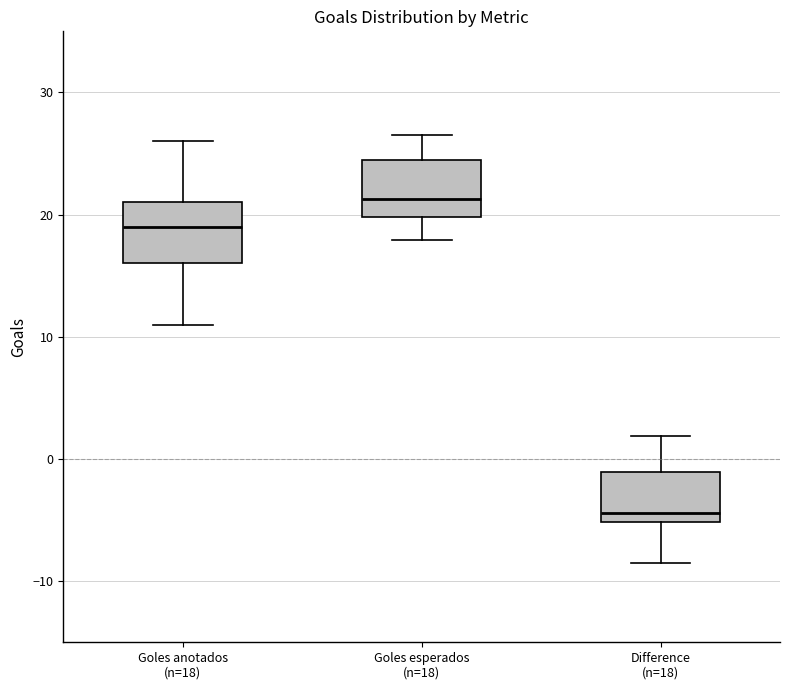

Reading left to right, transcribe this box plot: for each box, give where its median line is, the range the box spans, and where its two whiskers end, as read against the y-axis. The values are not printed on the chart, so give them approximately, as read against the axis.

Goles anotados (n=18): median 19, box 16 to 21, whiskers 11 to 26
Goles esperados (n=18): median 21, box 20 to 24, whiskers 18 to 27
Difference (n=18): median -4, box -5 to -1, whiskers -8 to 2